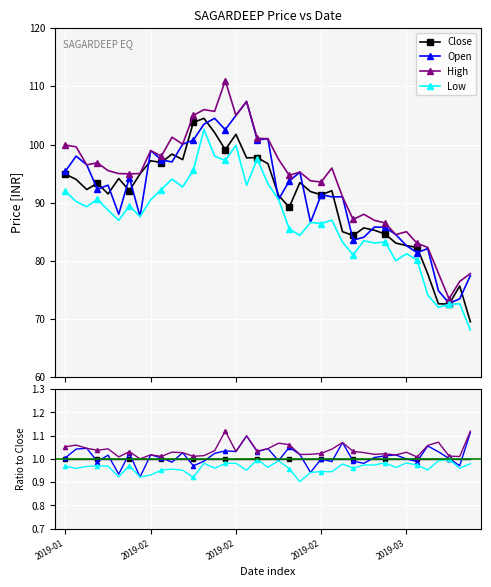

How many lines are shown in the chart?

4